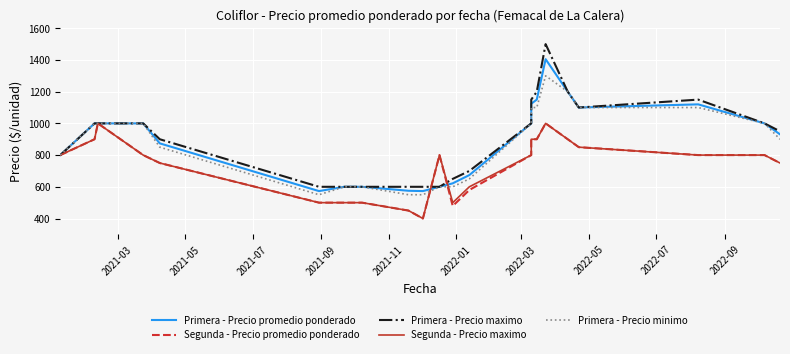

At how many categories does at least one series exceed 1019?

6